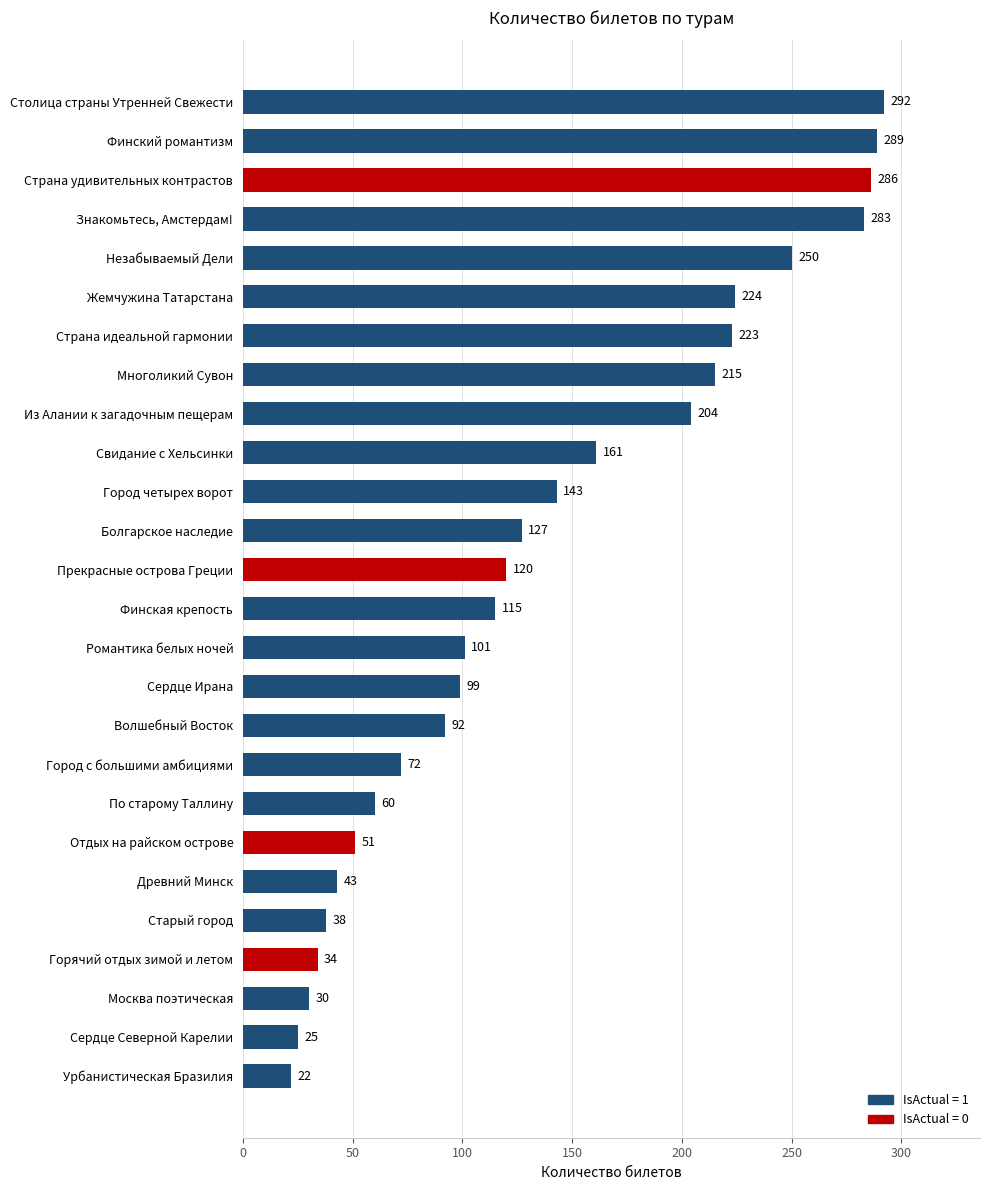

How many data points are less than 120?

13